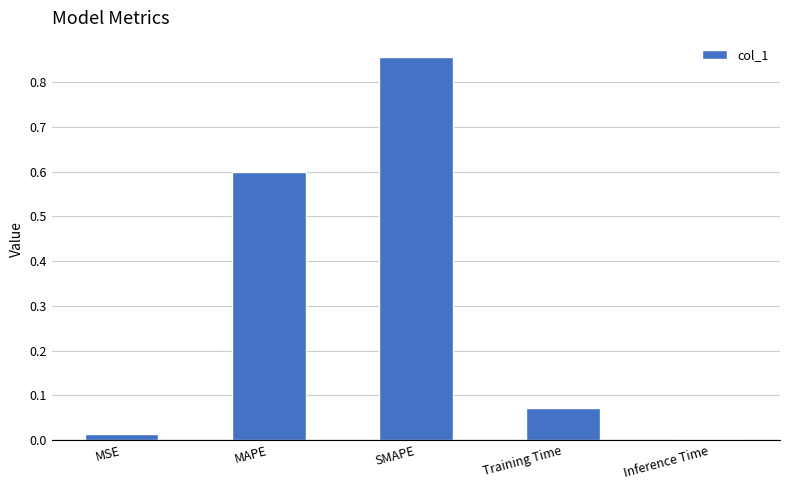

What is the change in value from SMAPE to Inference Time?

-0.9